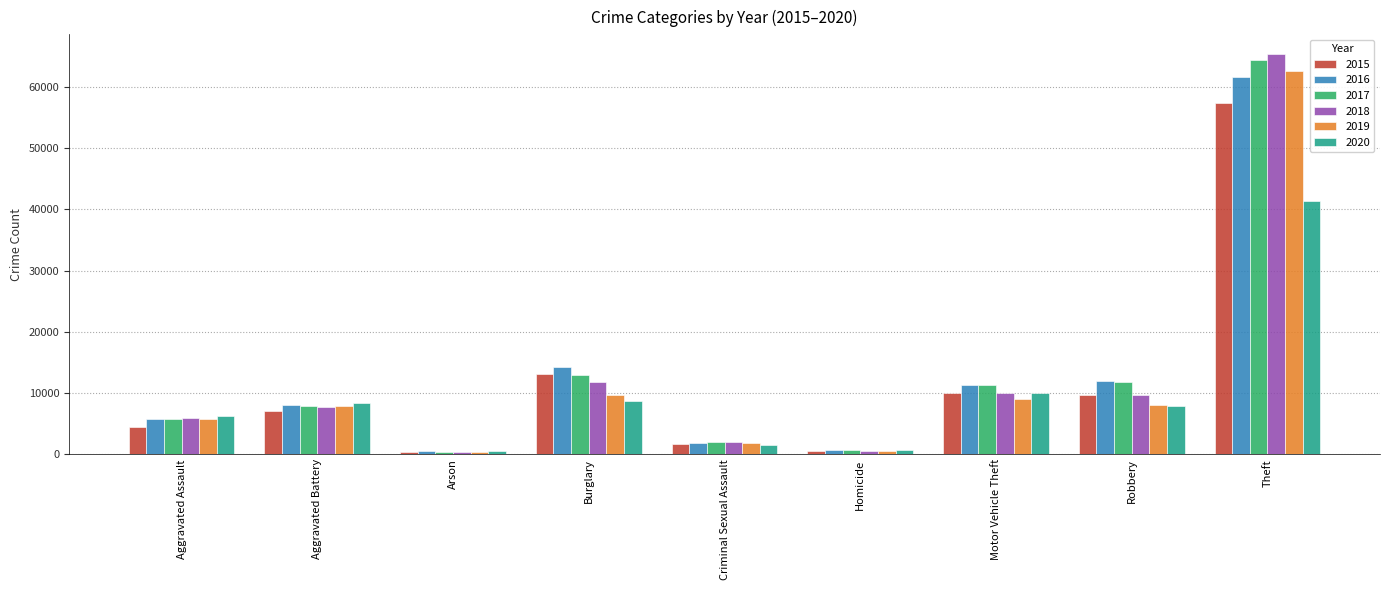

Which series has the largest range (max minus min)?

2018